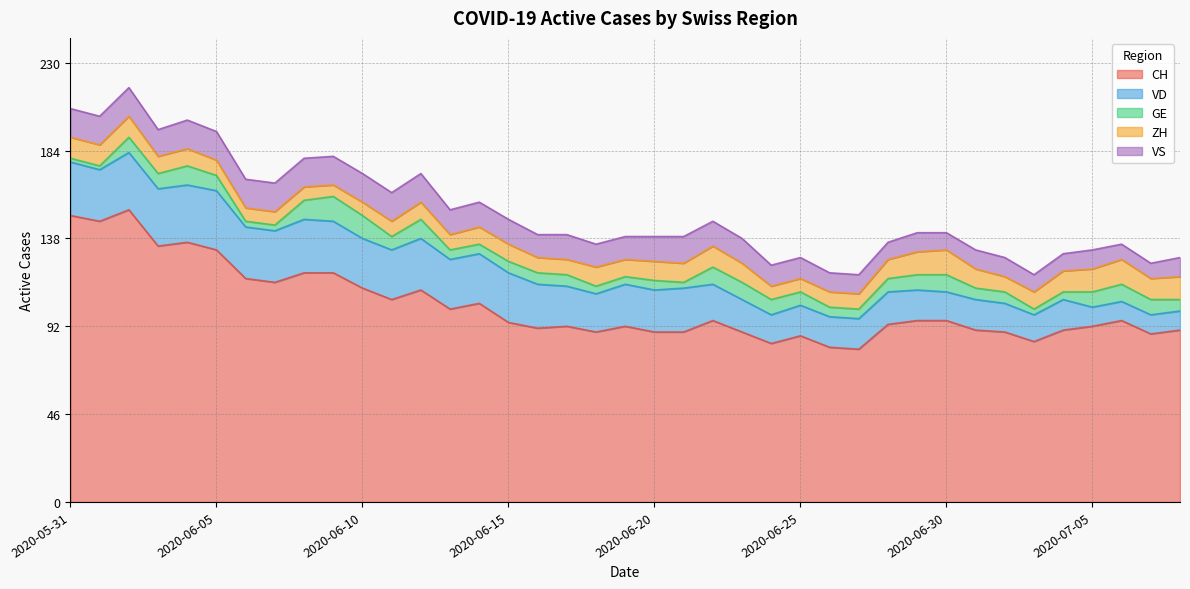

What is the difference between the maximum and minimum values in the ZH series?

7